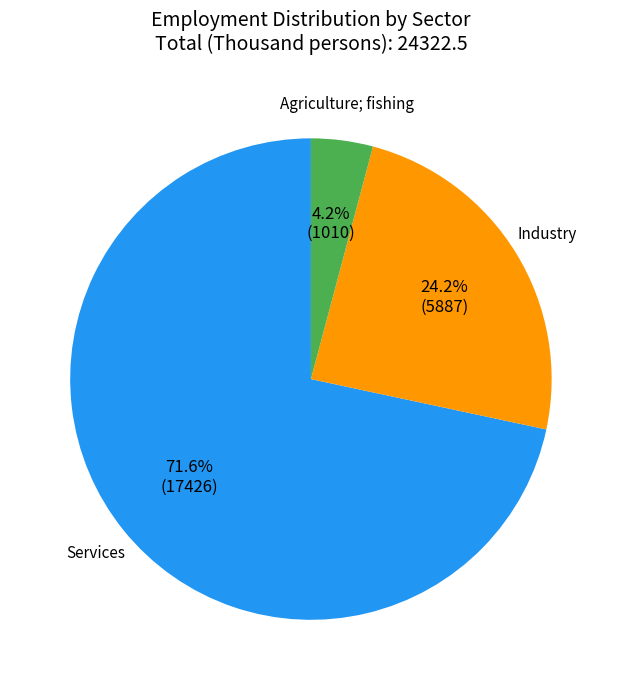

How many slices are in this pie chart?

3